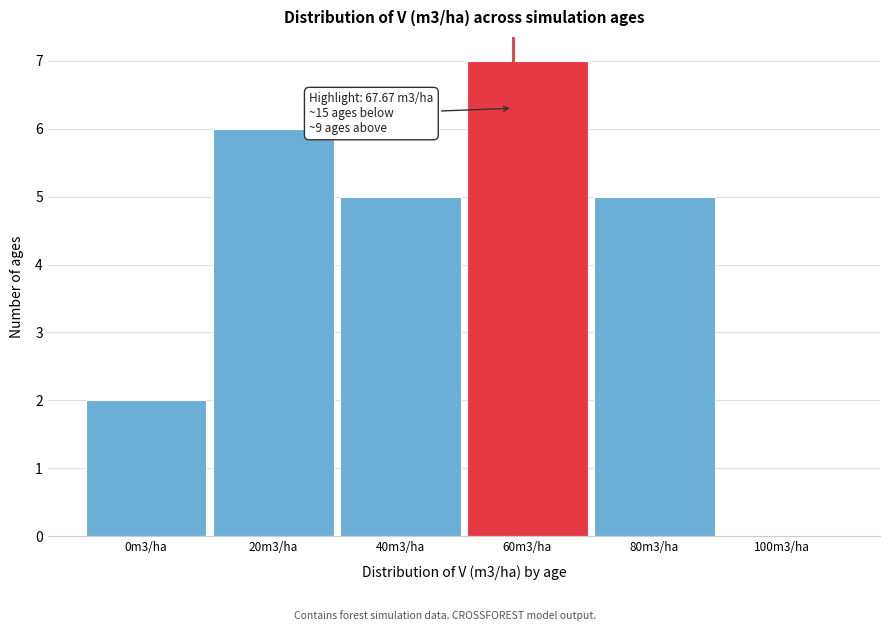

Reading left to right, what are all the values shown in this chart?

0m3/ha=2	20m3/ha=6	40m3/ha=5	60m3/ha=7	80m3/ha=5	100m3/ha=0